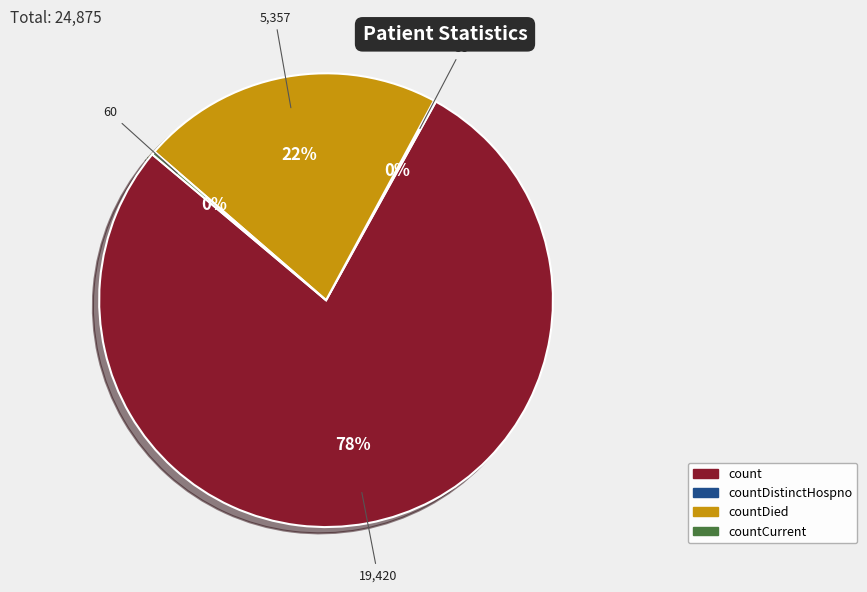

Is there a majority slice in this chart?

Yes